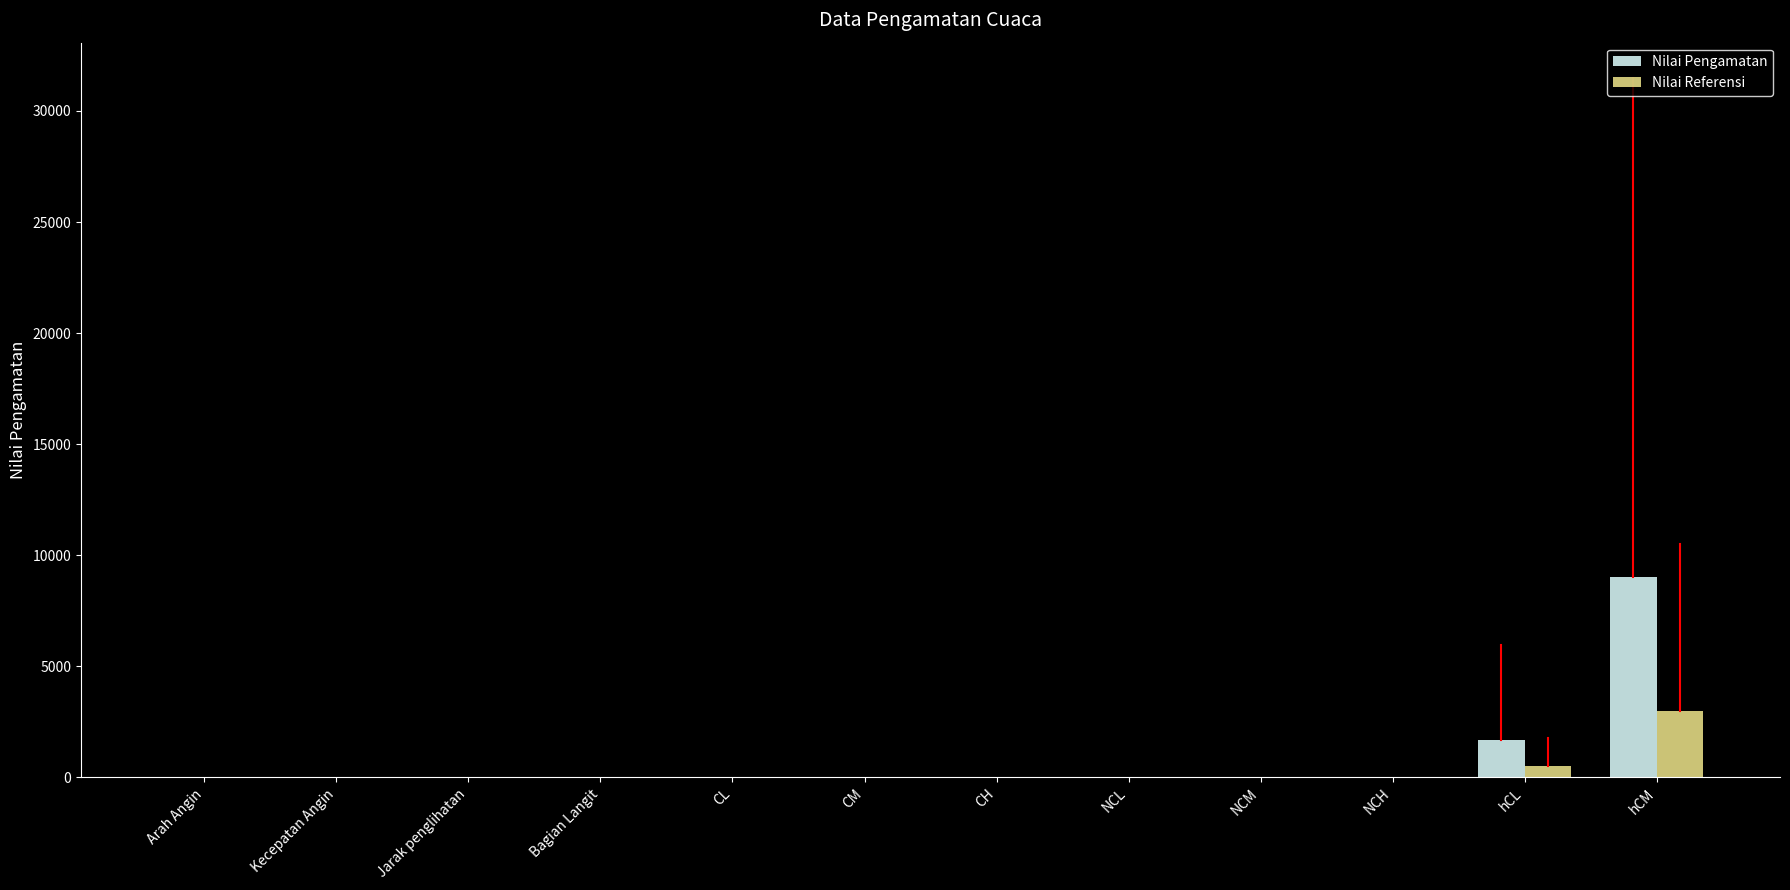

What is the approximate value of Nilai Pengamatan at hCM, to the nearest 10?

9000